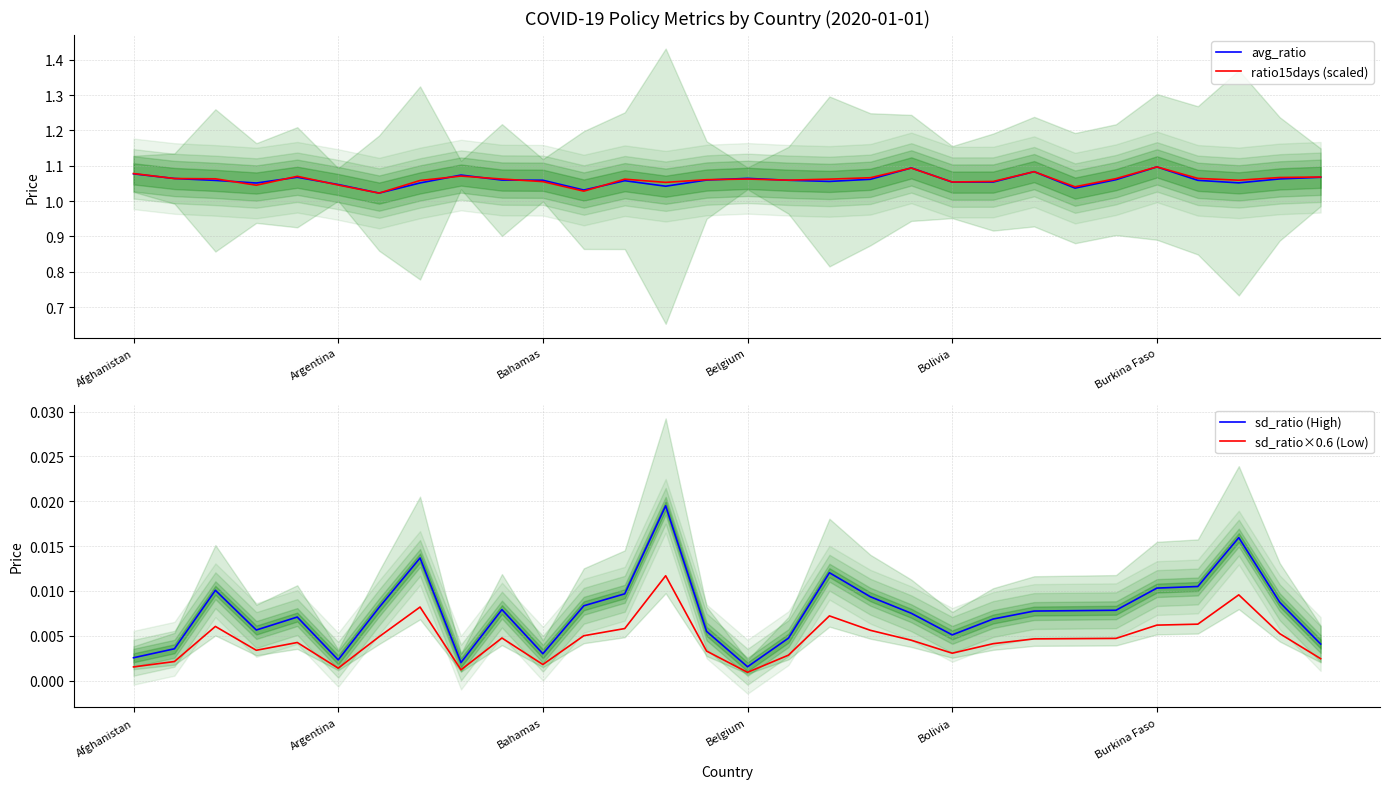

At which label does sd_ratio×0.6 (Low) reach its minimum?

Belgium